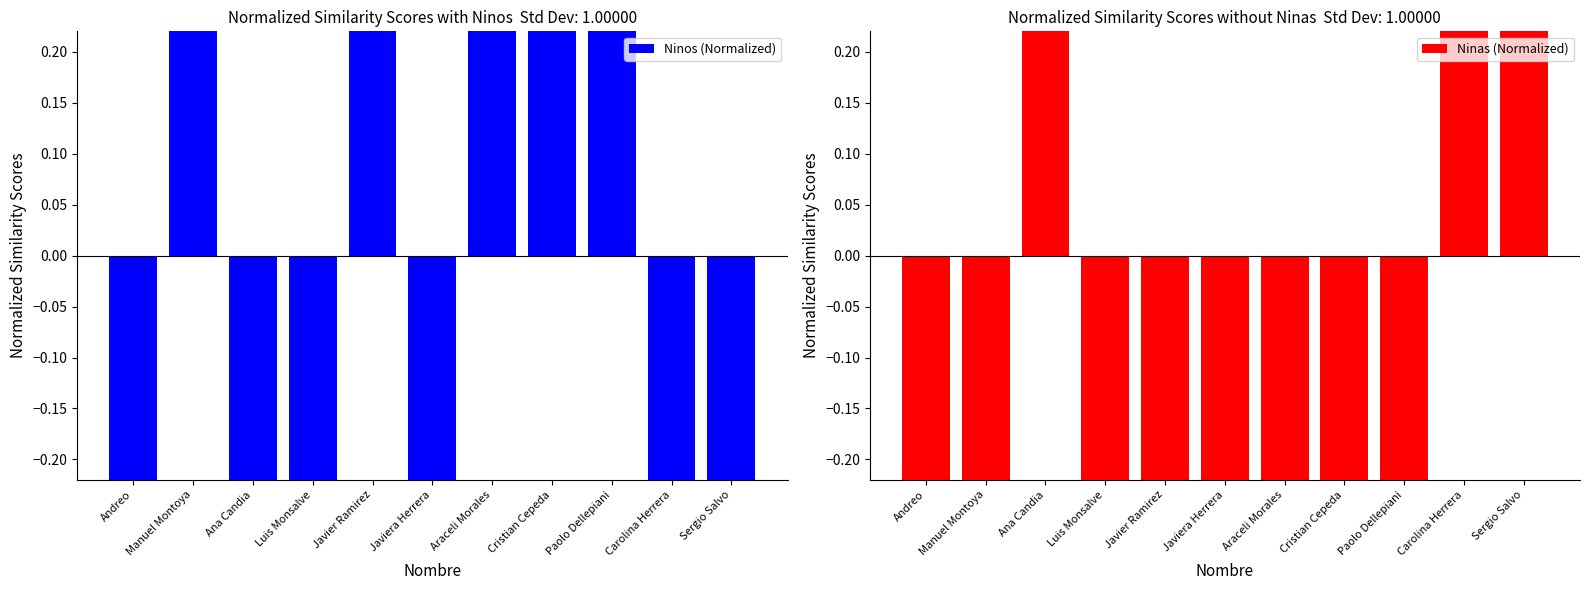

Is the value of Ninas (Normalized) at Araceli Morales greater than the value of Ninos (Normalized) at Andreo?

No